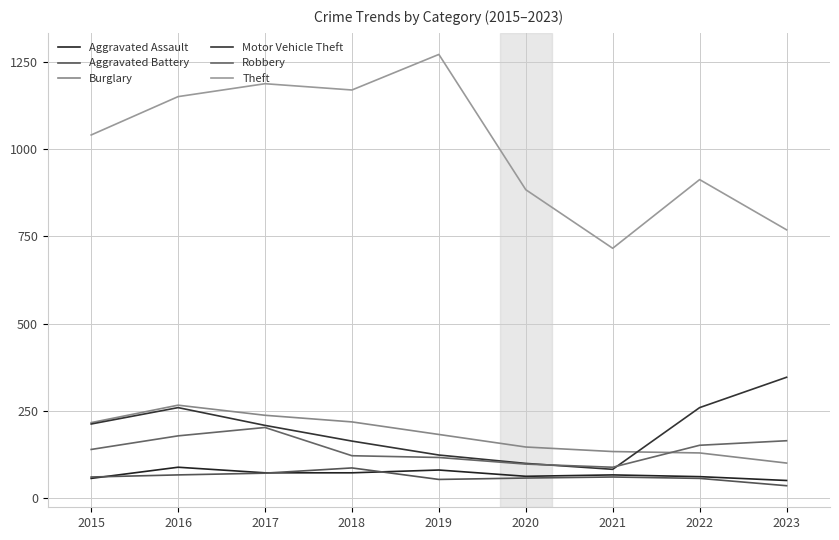

At which category does Aggravated Battery reach its first local valley?

2019